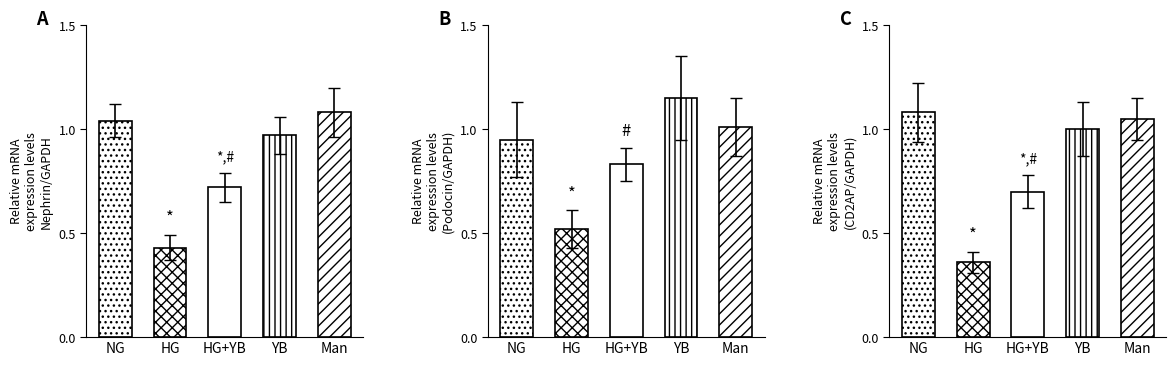

Which category has the lowest value in the A series?

HG